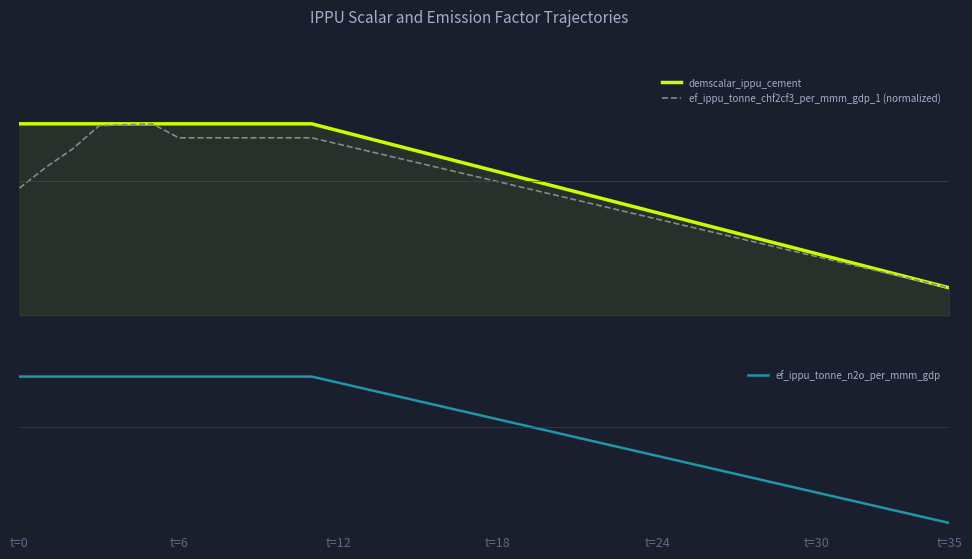

Reading left to right, list all the values displayed in this chart.

demscalar_ippu_cement: 1.0	1.0	1.0	1.0	1.0	1.0	1.0	1.0	1.0	1.0	1.0	1.0	1.0	1.0	1.0	1.0	0.9	0.9	0.9	0.9	0.9	0.9	0.9	0.8	0.8	0.8	0.8	0.8	0.8	0.8	0.8	0.8	0.7	0.7	0.7	0.7
ef_ippu_tonne_chf2cf3_per_mmm_gdp_1 (normalized): 0.9	0.9	1.0	1.0	1.0	1.0	1.0	1.0	1.0	1.0	1.0	1.0	1.0	1.0	0.9	0.9	0.9	0.9	0.9	0.9	0.9	0.9	0.8	0.8	0.8	0.8	0.8	0.8	0.8	0.8	0.8	0.7	0.7	0.7	0.7	0.7
ef_ippu_tonne_n2o_per_mmm_gdp: 1.0	1.0	1.0	1.0	1.0	1.0	1.0	1.0	1.0	1.0	1.0	1.0	1.0	0.9	0.9	0.9	0.8	0.8	0.7	0.7	0.7	0.6	0.6	0.6	0.5	0.5	0.4	0.4	0.4	0.3	0.3	0.2	0.2	0.2	0.1	0.1